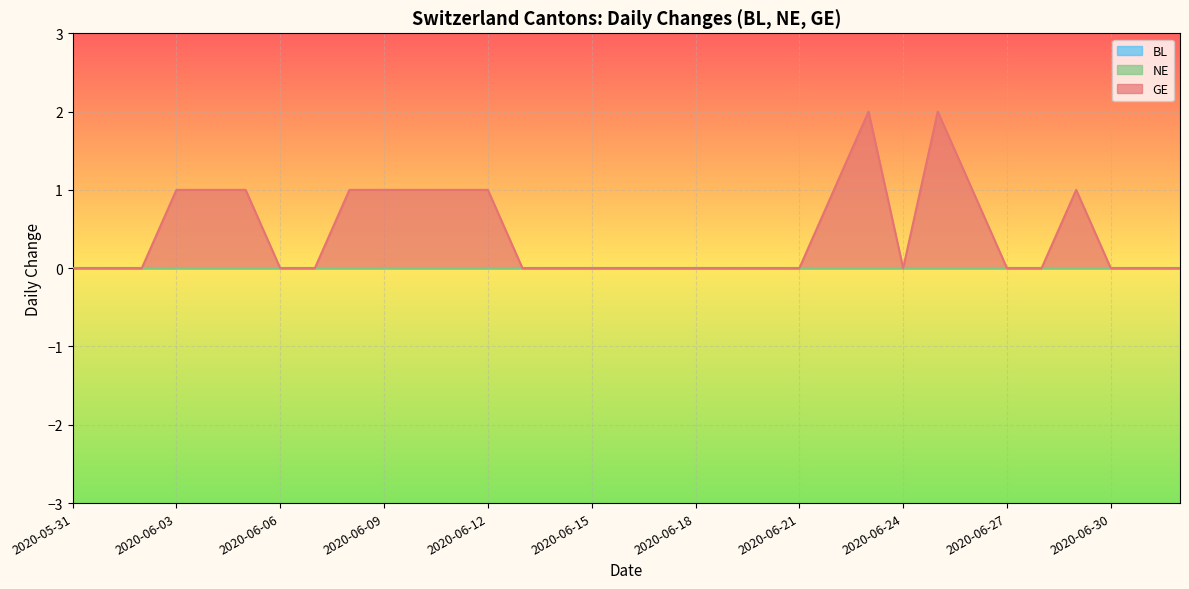

Reading left to right, what are all the values shown in this chart?

BL: 0	0	0	0	0	0	0	0	0	0	0	0	0	0	0	0	0	0	0	0	0	0	0	0	0	0	0	0	0	0	0	0	0
NE: 0	0	0	0	0	0	0	0	0	0	0	0	0	0	0	0	0	0	0	0	0	0	0	0	0	0	0	0	0	0	0	0	0
GE: 0	0	0	1	1	1	0	0	1	1	1	1	1	0	0	0	0	0	0	0	0	0	1	2	0	2	1	0	0	1	0	0	0